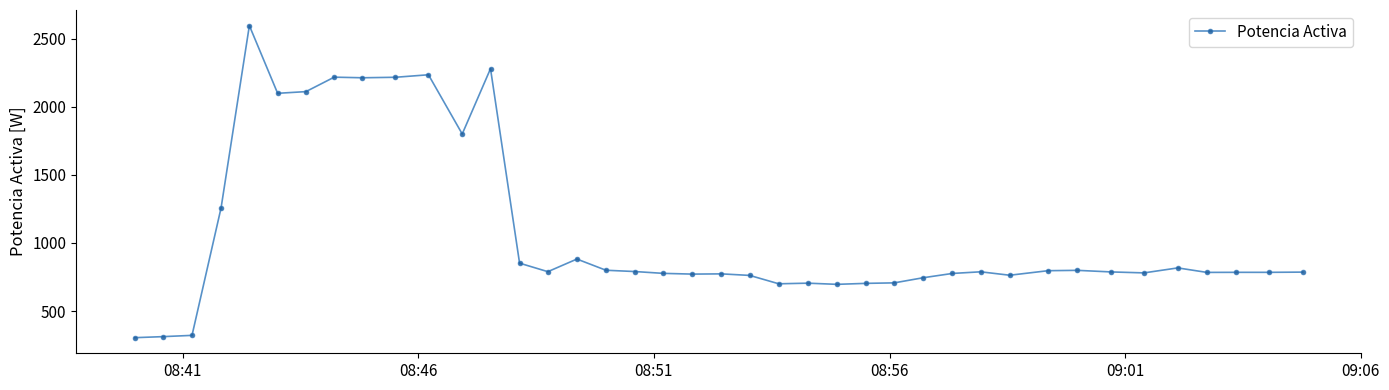

What is the average value?

1071.5